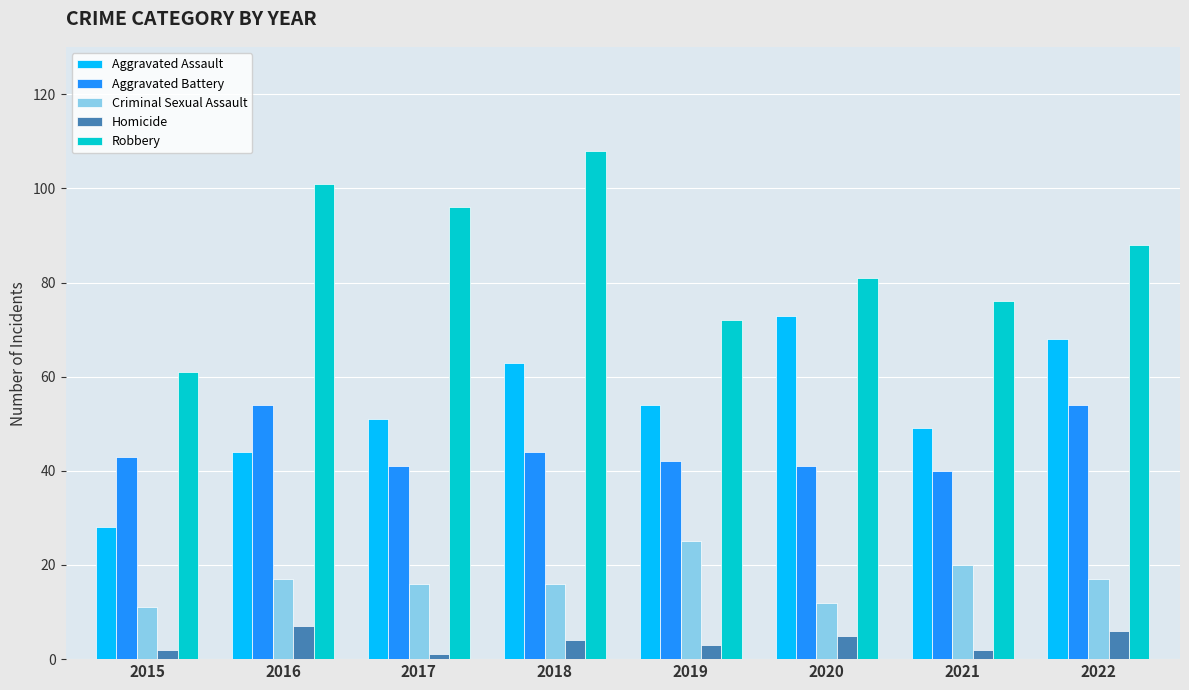

The value of Robbery at 2019 is 72. True or false?

True